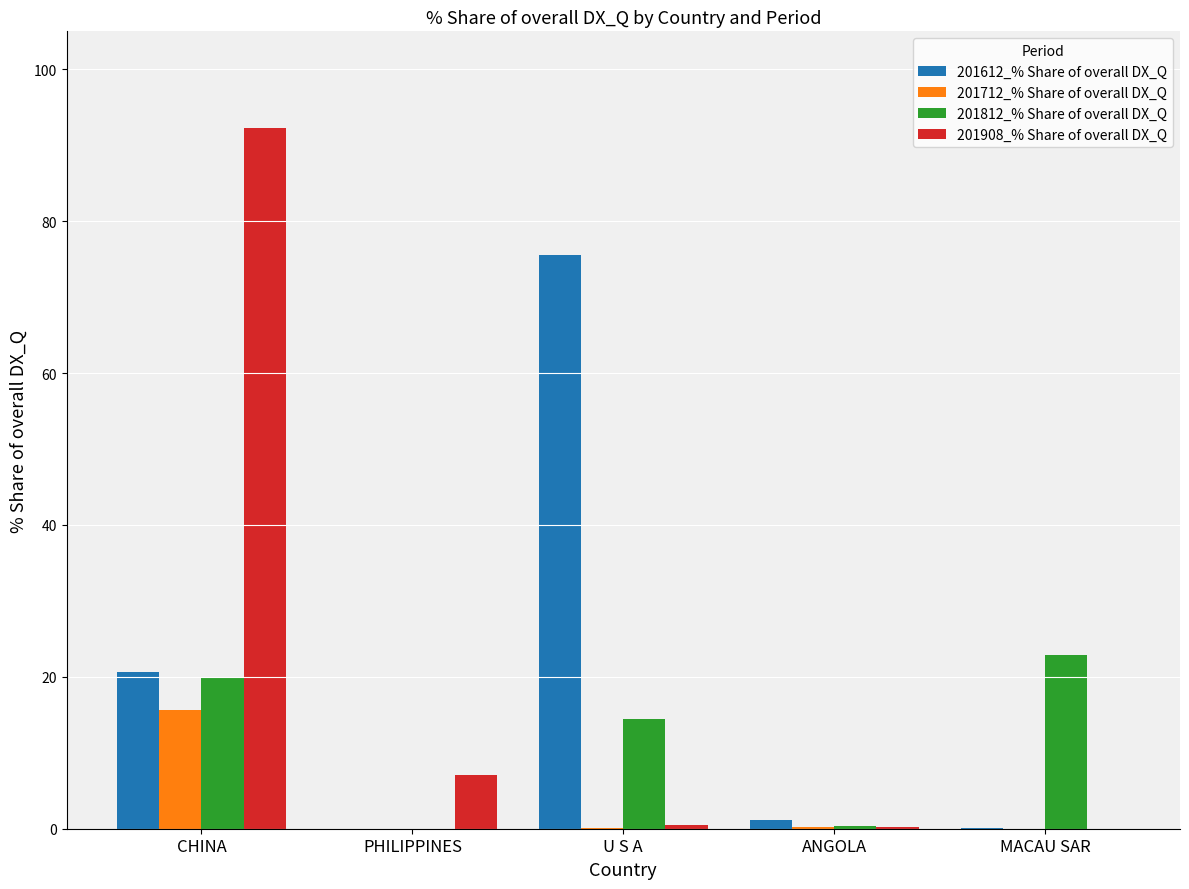

How many categories are shown in the chart?

5